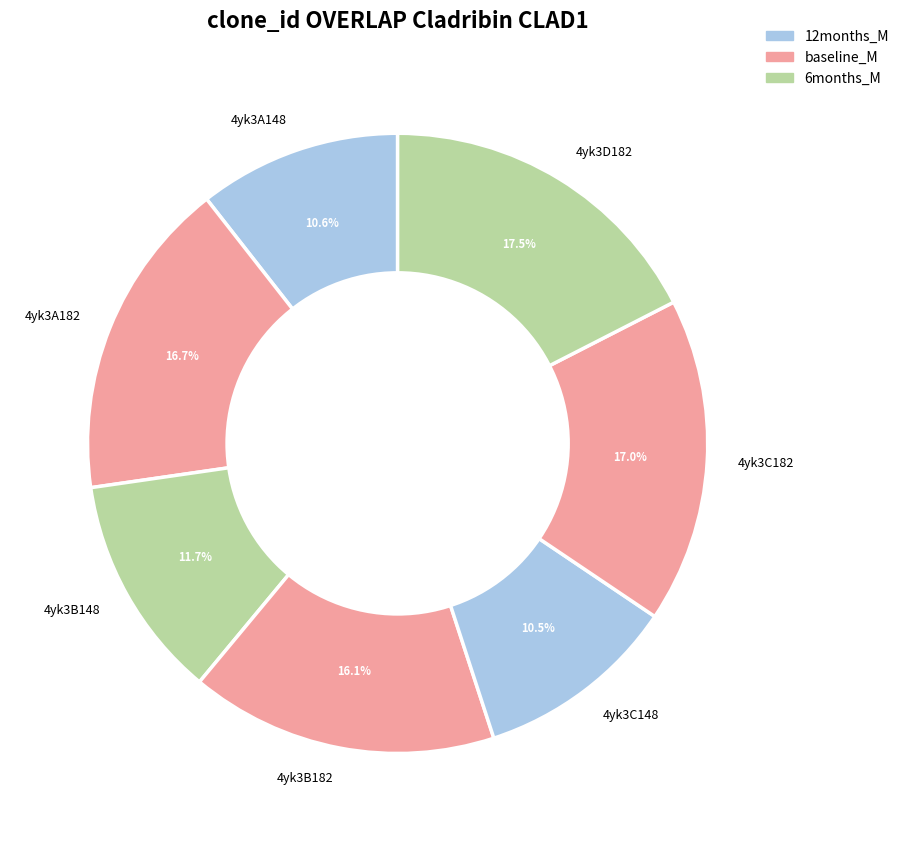

To the nearest percent, what is the average slice percentage?

14%